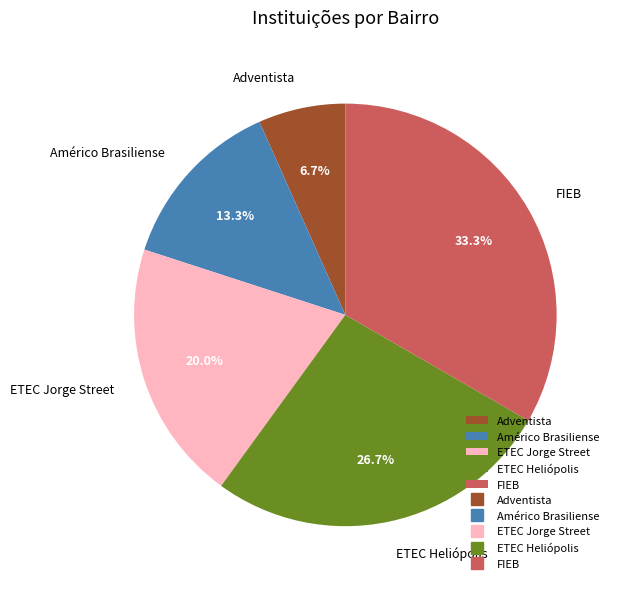

True or false: FIEB accounts for 33% of the total.

True